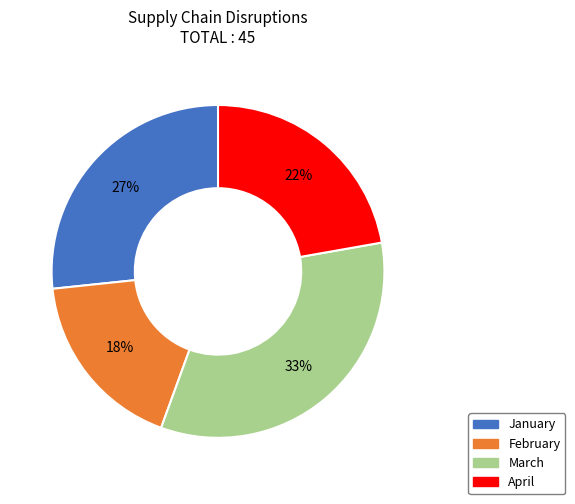

The February slice represents 18% of the pie. True or false?

True